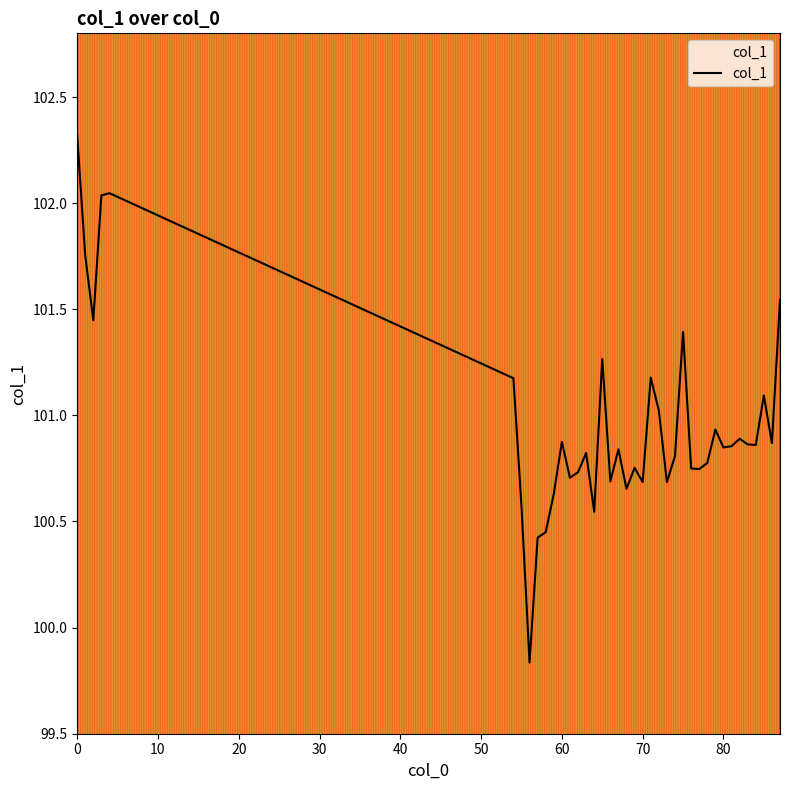

What is the average value?

101.0